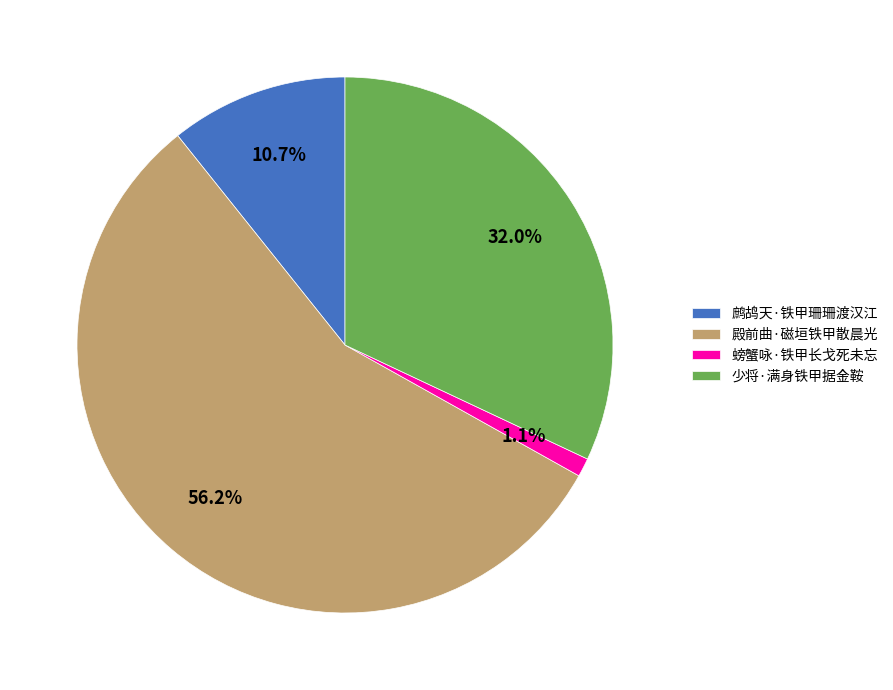

Count the number of slices in the pie.

4